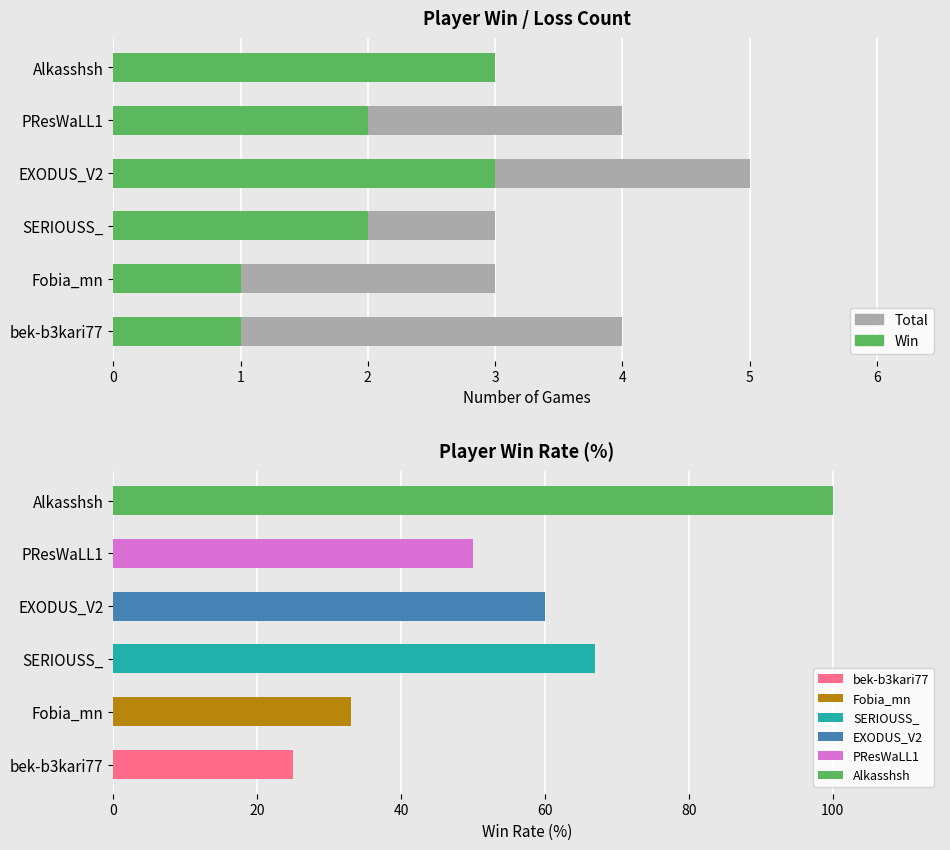

What is the total value across all series at Alkasshsh?

6